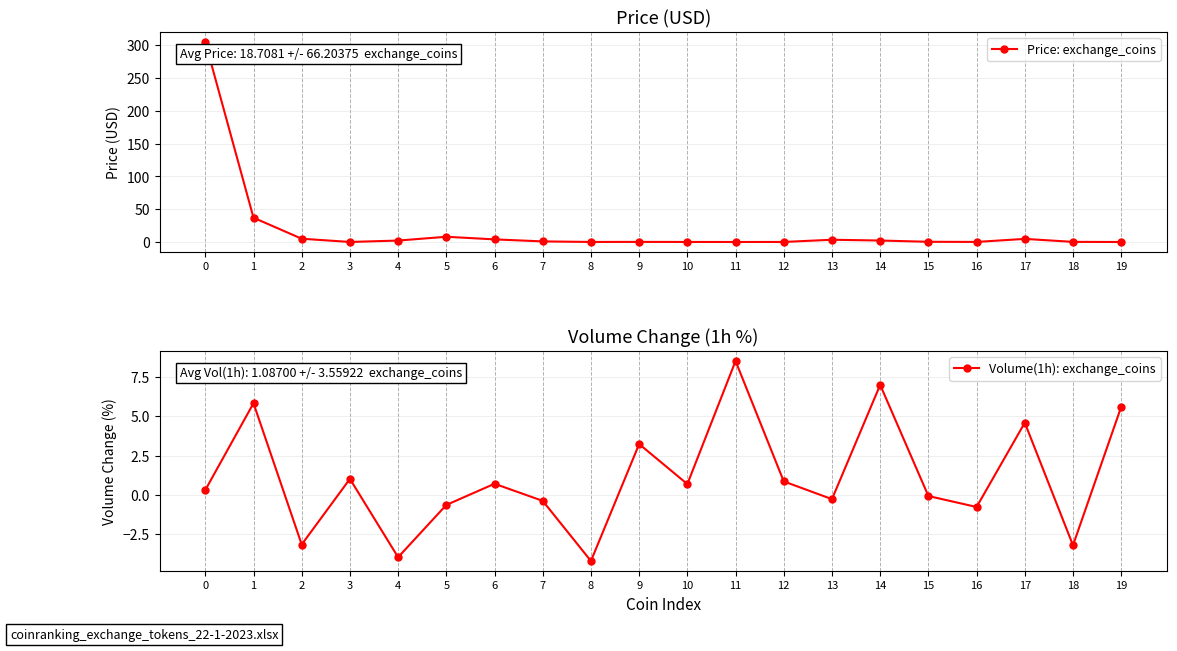

What is the difference between the highest and lowest values at 5?

8.7